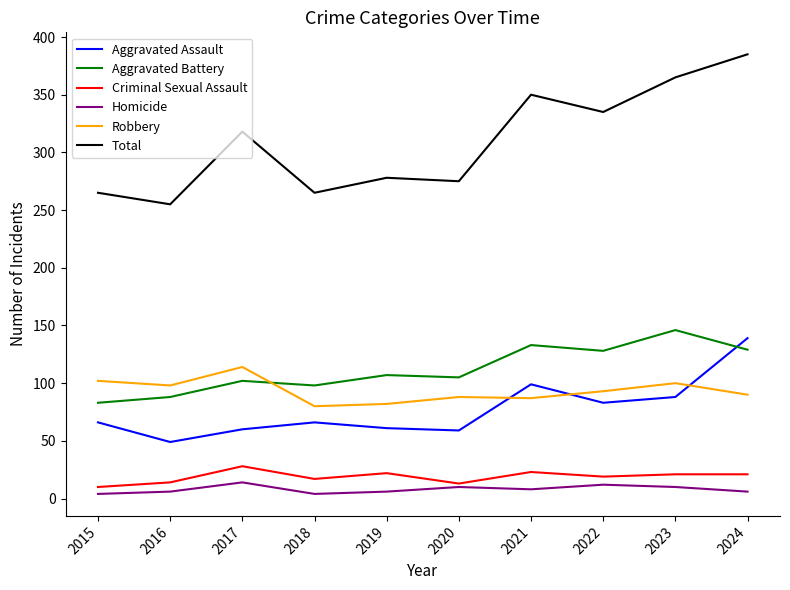

Between 2016 and 2022, which series saw the biggest shift?

Total